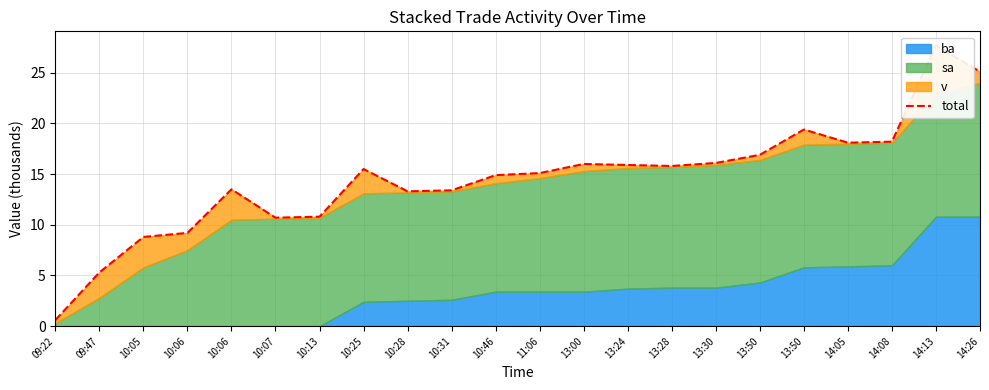

Reading right to left, what are all the values shown in this chart?

14:26=25.1	14:13=27.7	14:08=18.2	14:05=18.1	13:50=19.4	13:50=16.9	13:30=16.1	13:28=15.8	13:24=15.9	13:00=16.0	11:06=15.1	10:46=14.9	10:31=13.4	10:28=13.3	10:25=15.5	10:13=10.8	10:07=10.7	10:06=13.5	10:06=9.2	10:05=8.8	09:47=5.3	09:22=0.6